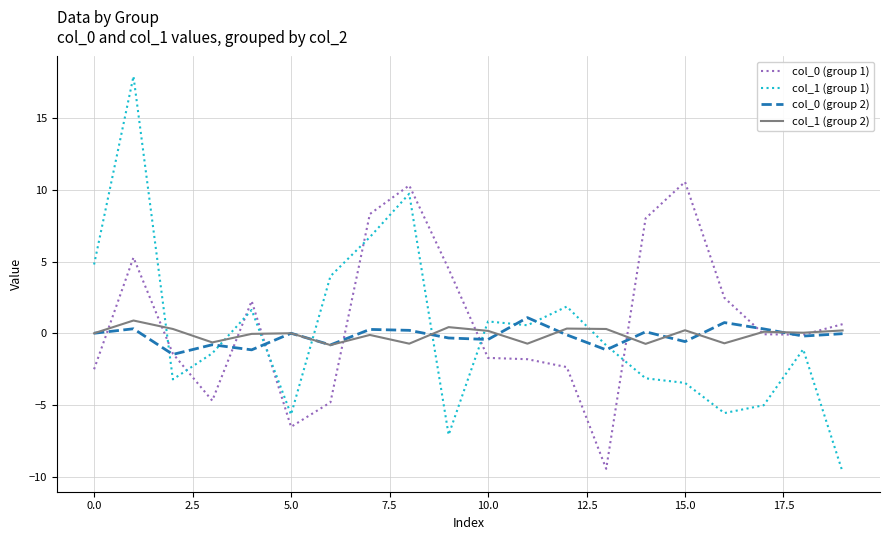

Which series has the widest spread of values?

col_1 (group 1)